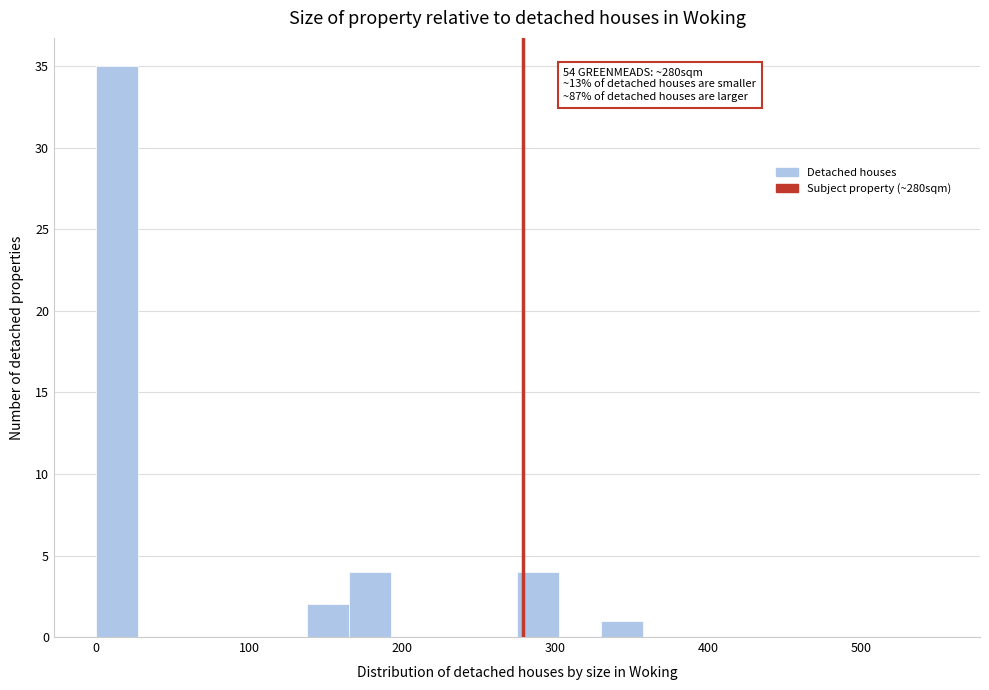

Read against the x-axis, roughly where is the centre of the tallest bar?

10